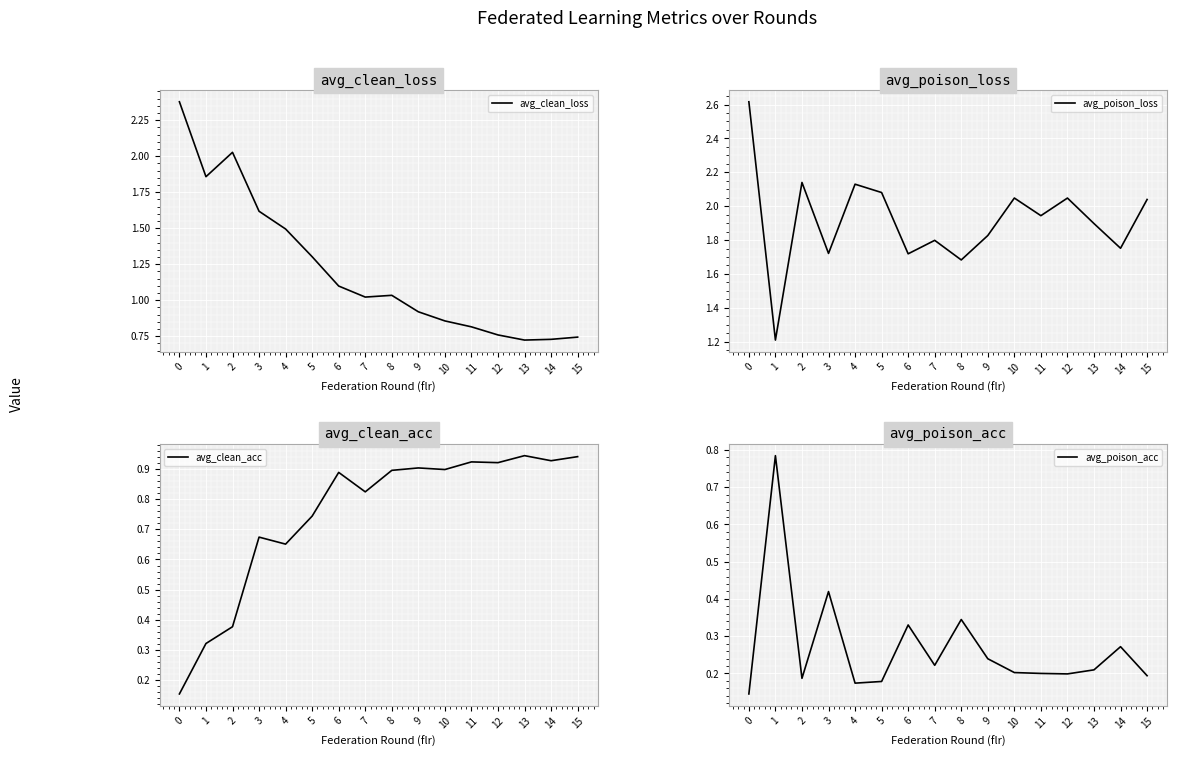

What is the value of the avg_poison_loss point at the 3rd from the left?

2.1